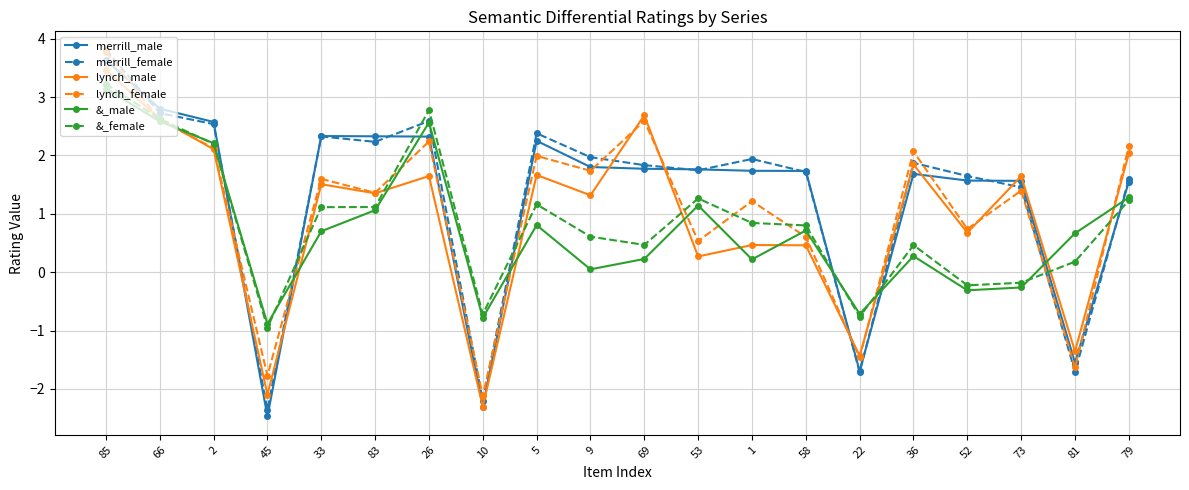

What is the spread (max minus min) of values at 73?

1.9